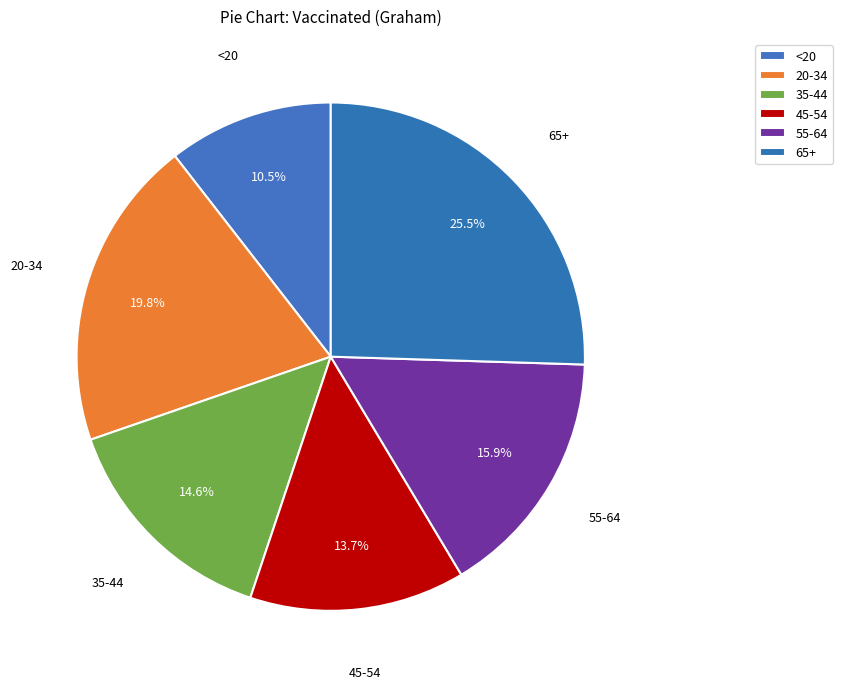

How many slices are in this pie chart?

6